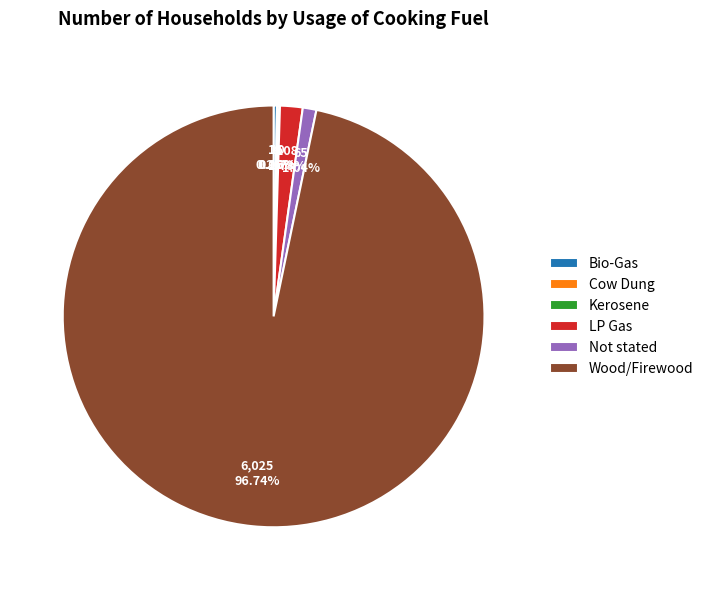

Which category has the biggest portion of the pie?

Wood/Firewood